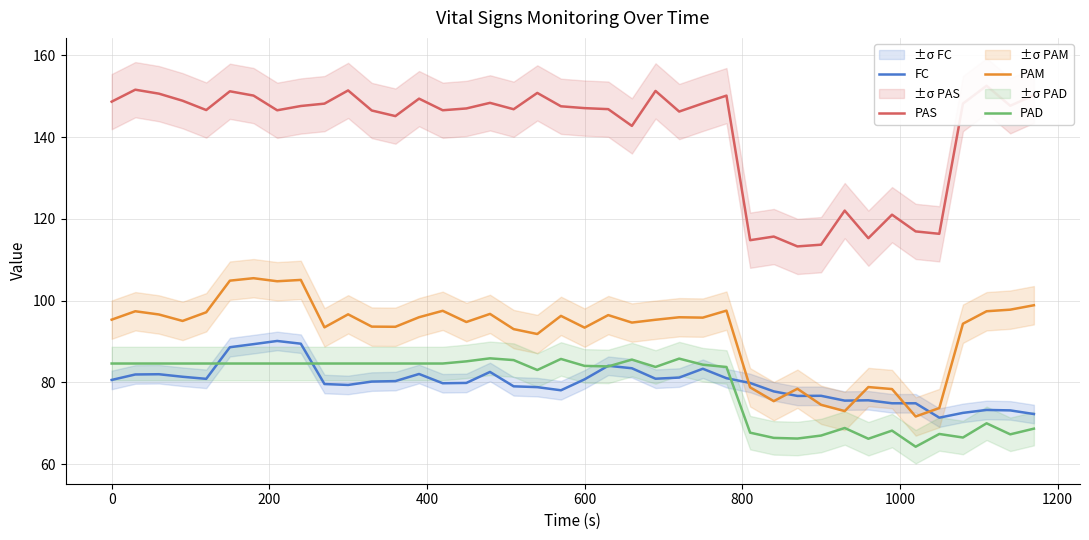

What is the sum of all FC values?

3193.4